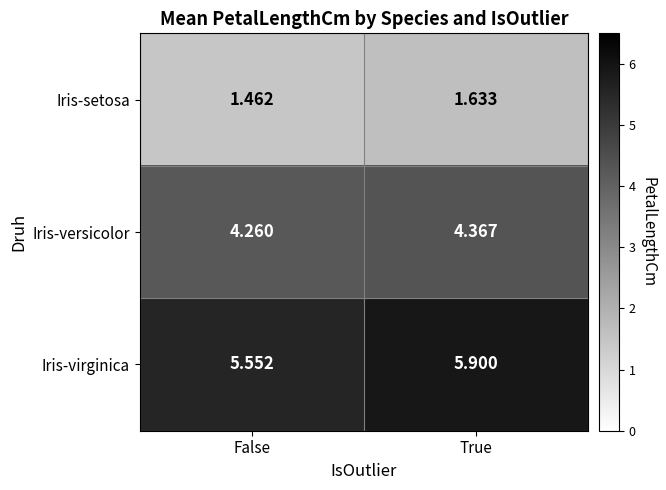

At which category does the chart reach its peak across all series?

True